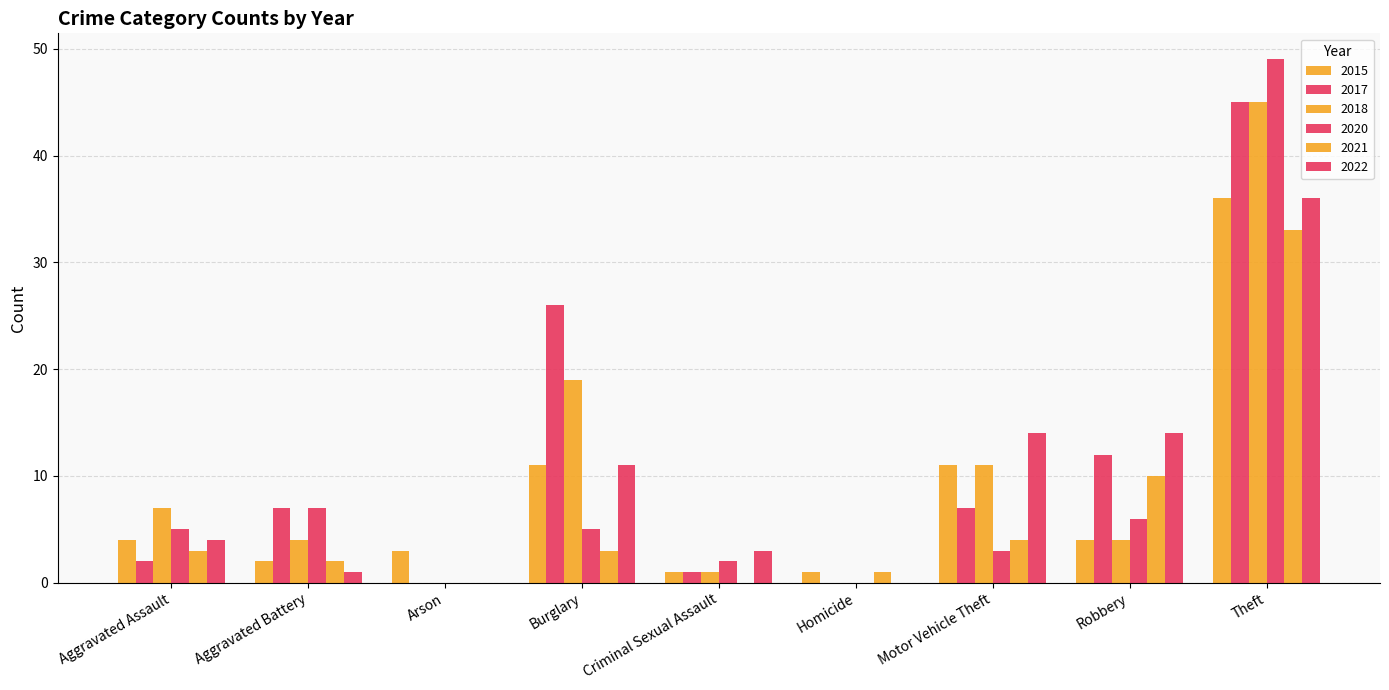

What is the sum of all 2018 values?

91